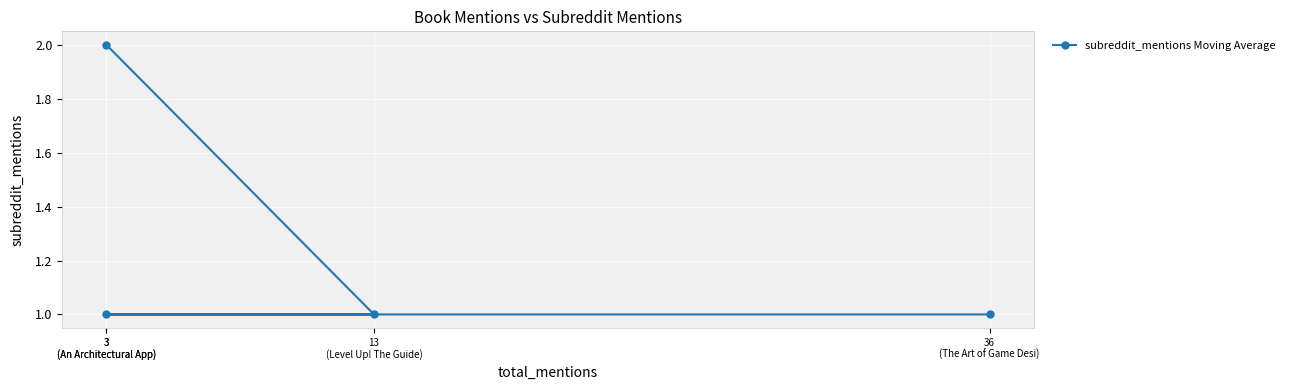

Reading left to right, transcribe all the data shown in this chart.

3
(An Architectural App)=2	13
(Level Up! The Guide)=1	3
(An Architectural App)=1	36
(The Art of Game Desi)=1